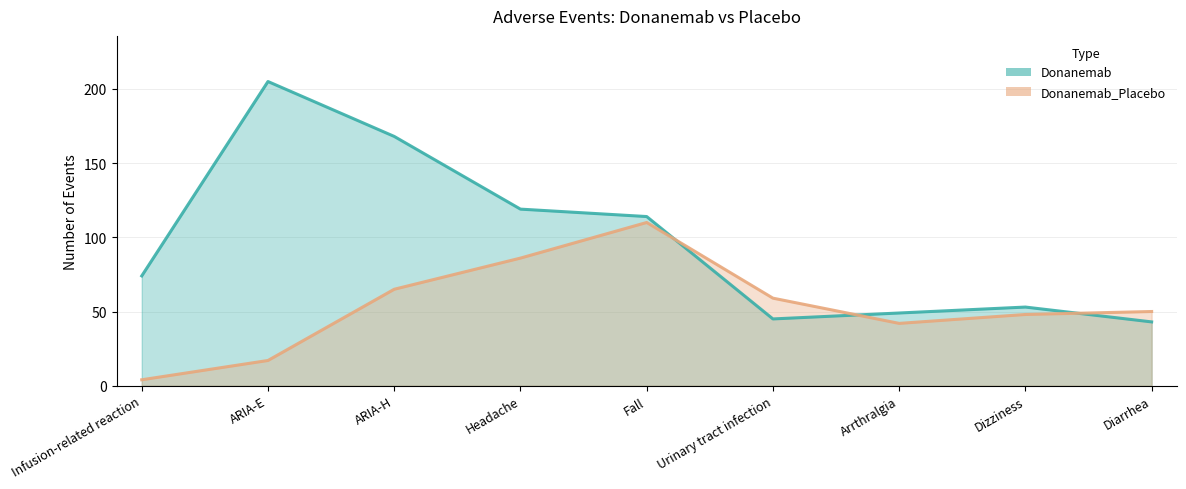

Which series changed the most between ARIA-H and Arrthralgia?

Donanemab